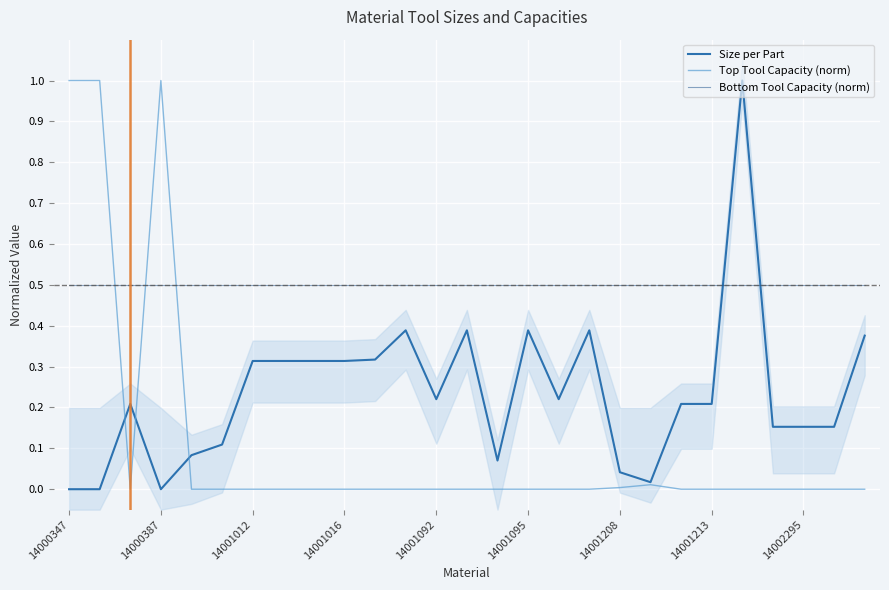

At how many categories does at least one series exceed 0?

27